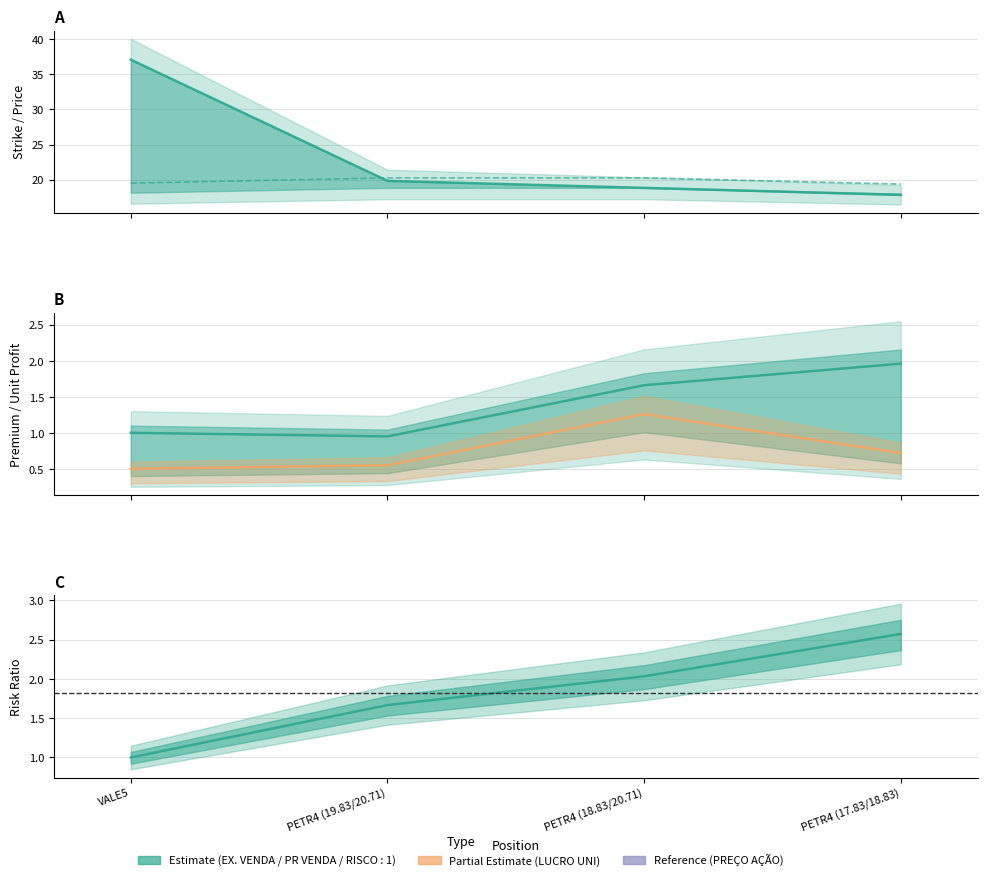

True or false: LUCRO UNI and PR VENDA intersect in this chart.

False